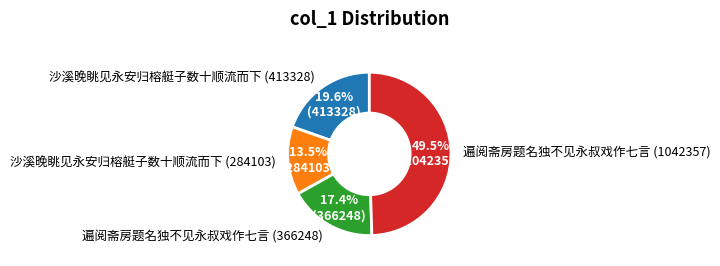

The 沙溪晚眺见永安归榕艇子数十顺流而下 (284103) slice represents 8% of the pie. True or false?

False